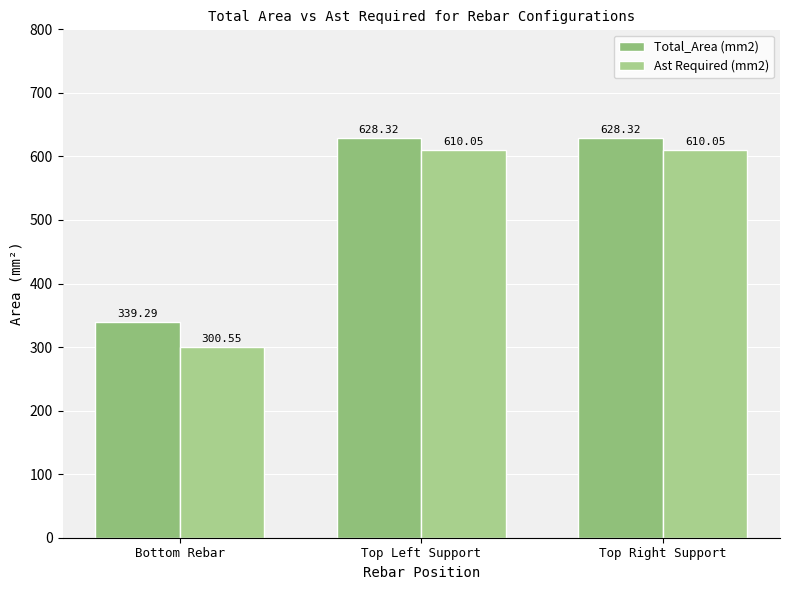

Between Bottom Rebar and Top Left Support, which series saw the biggest shift?

Ast Required (mm2)